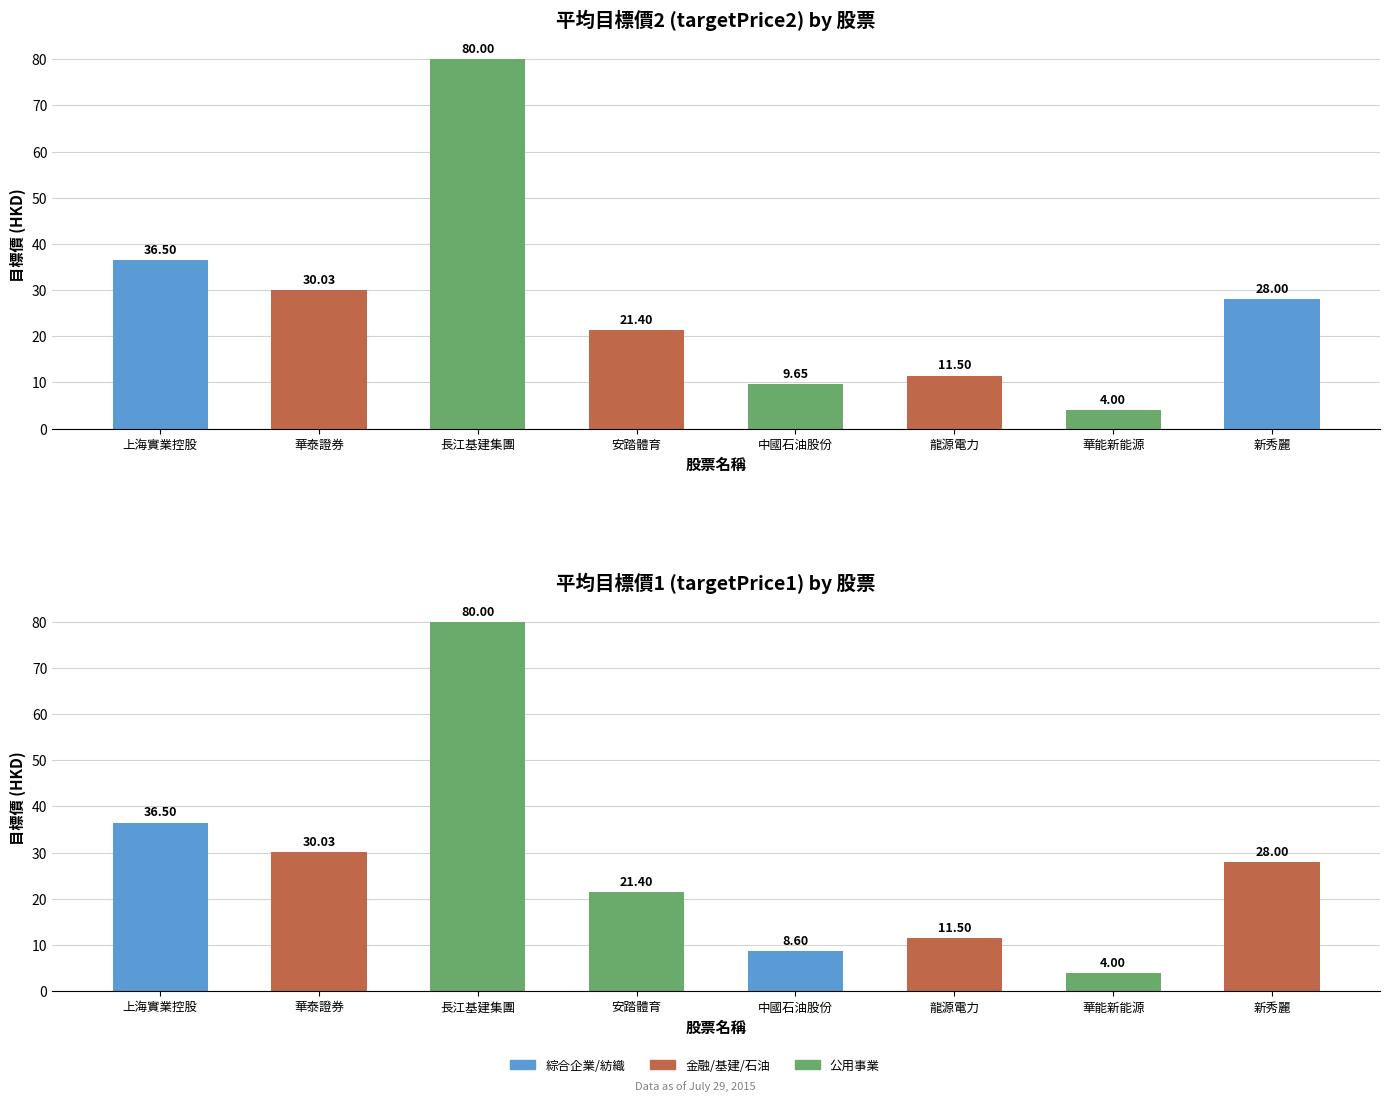

Reading left to right, list all the values displayed in this chart.

targetPrice2: 36.5	30.0	80.0	21.4	9.7	11.5	4.0	28.0
targetPrice1: 36.5	30.0	80.0	21.4	8.6	11.5	4.0	28.0